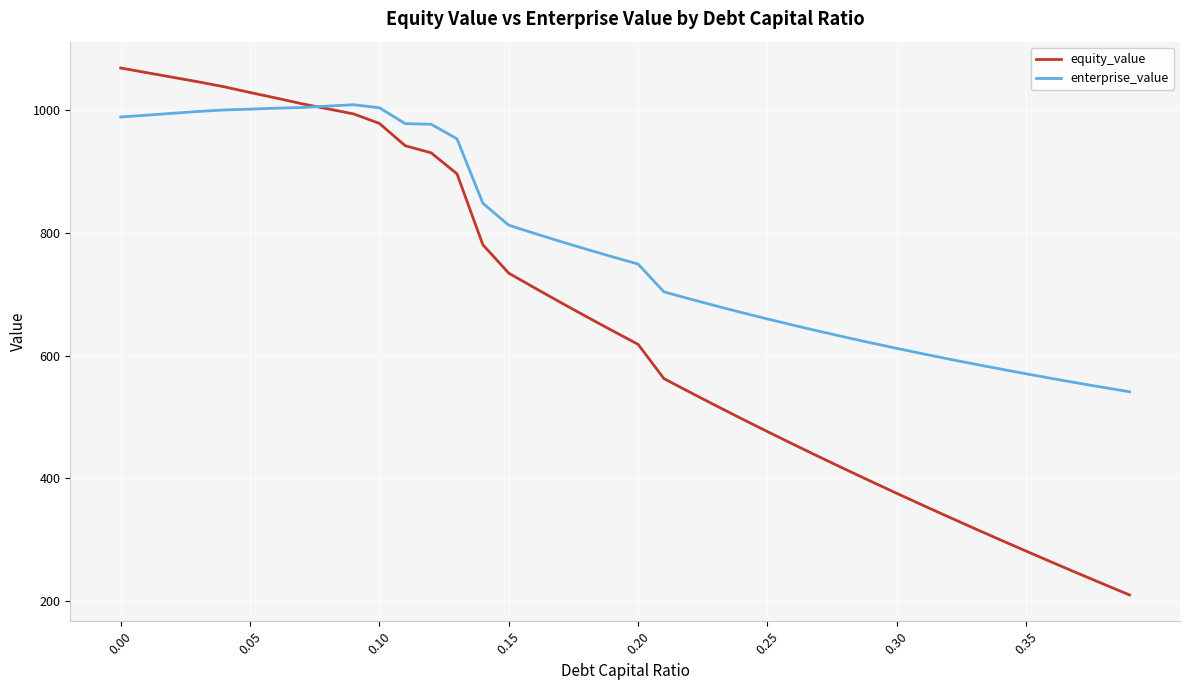

List the series in order of their overall mean, highest first.

enterprise_value, equity_value